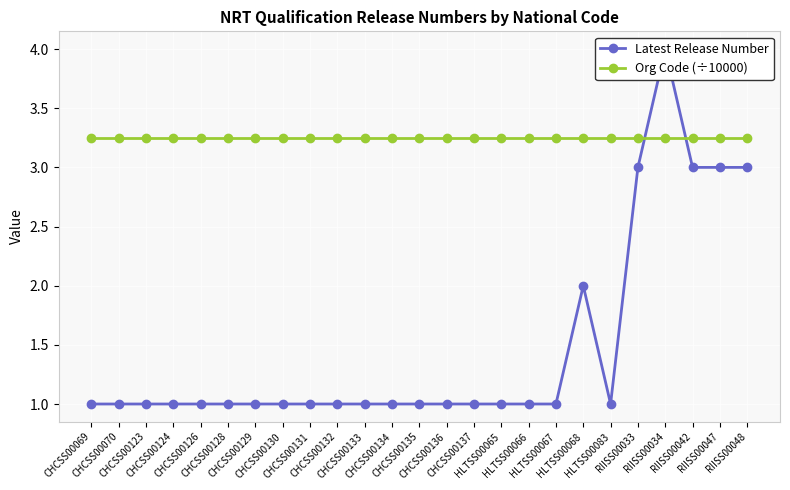

List the labels in order of Org Code (÷10000) value, smallest first.

CHCSS00069, CHCSS00070, CHCSS00123, CHCSS00124, CHCSS00126, CHCSS00128, CHCSS00129, CHCSS00130, CHCSS00131, CHCSS00132, CHCSS00133, CHCSS00134, CHCSS00135, CHCSS00136, CHCSS00137, HLTSS00065, HLTSS00066, HLTSS00067, HLTSS00068, HLTSS00083, RIISS00033, RIISS00034, RIISS00042, RIISS00047, RIISS00048